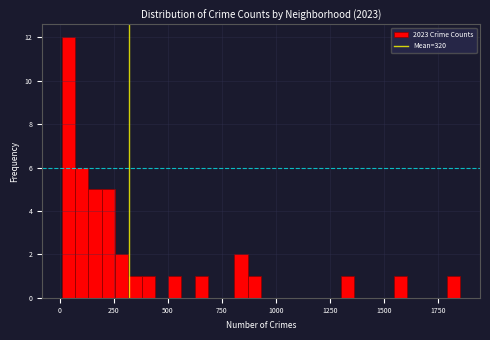

Read against the x-axis, roughly where is the centre of the tallest bar?

50